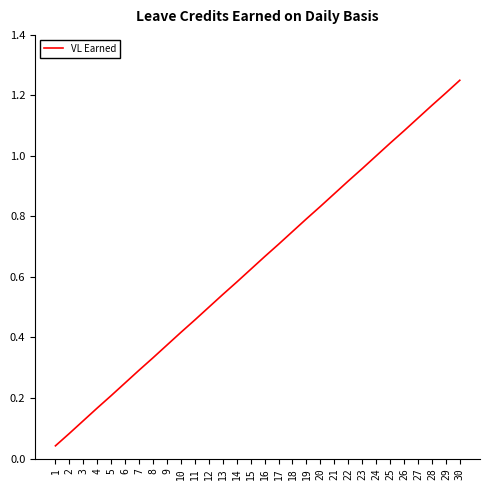

True or false: the data shows 0.8 at 18.

True